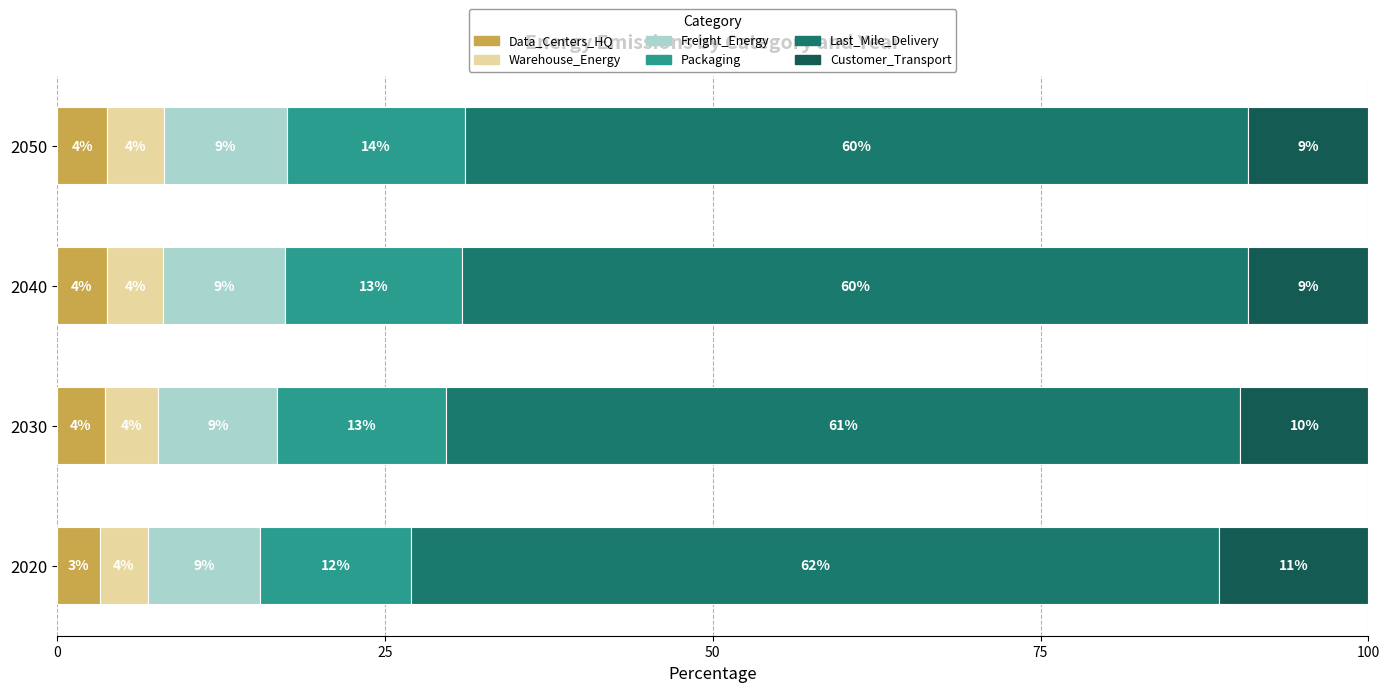

What are all the series names shown in the legend?

Data_Centers_HQ, Warehouse_Energy, Freight_Energy, Packaging, Last_Mile_Delivery, Customer_Transport